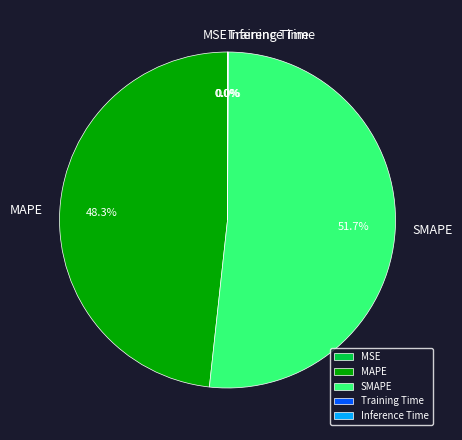

Does any single category account for the majority?

Yes